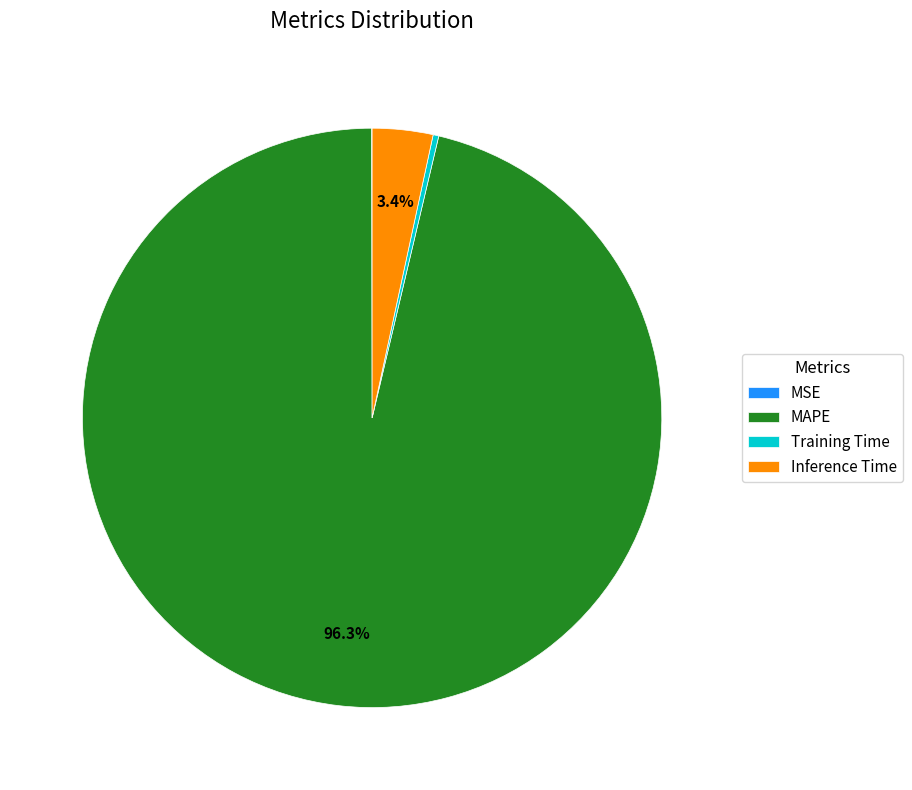

Does MAPE account for over 50% of the chart?

Yes